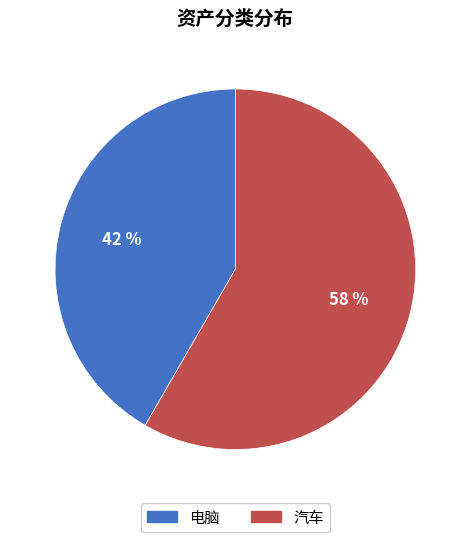

The 电脑 slice represents 42% of the pie. True or false?

True